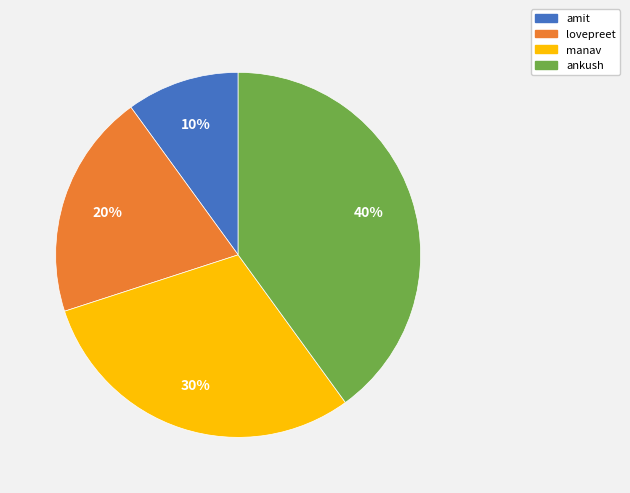

Which category has the biggest portion of the pie?

ankush